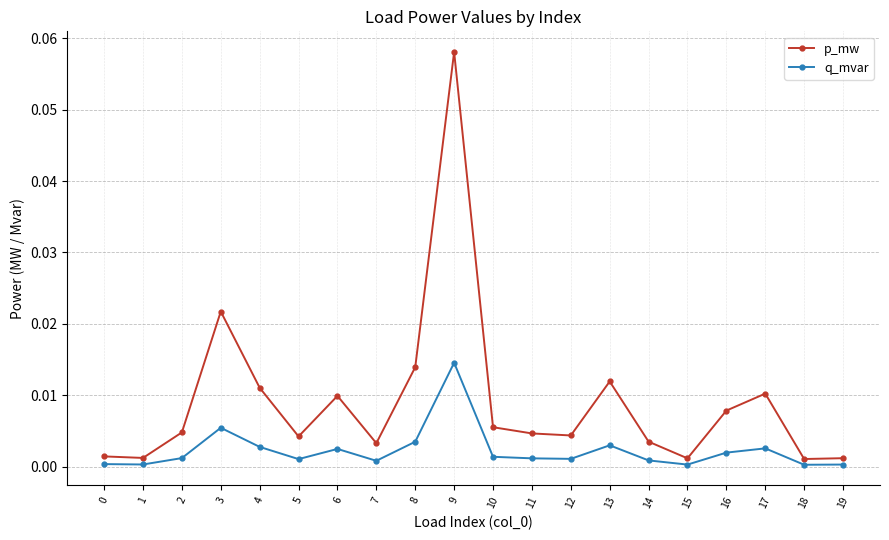

True or false: p_mw has a value of 0.0 at 1.

True